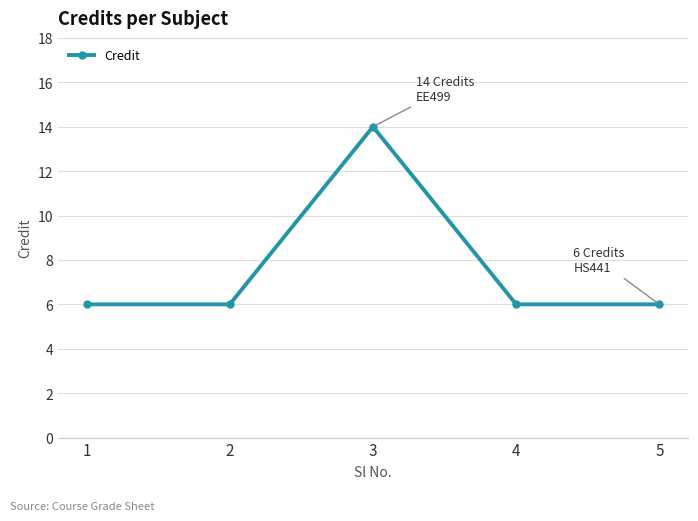

What is the change in value from 3 to 5?

-8